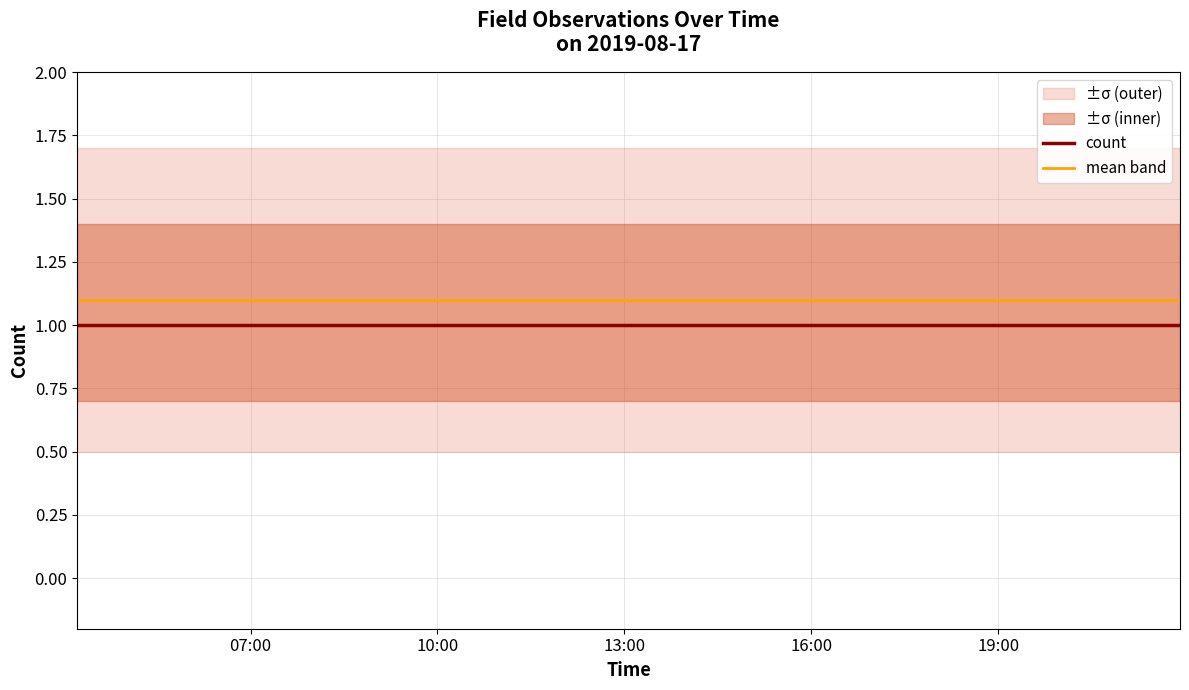

What is the minimum value for mean band?

1.1